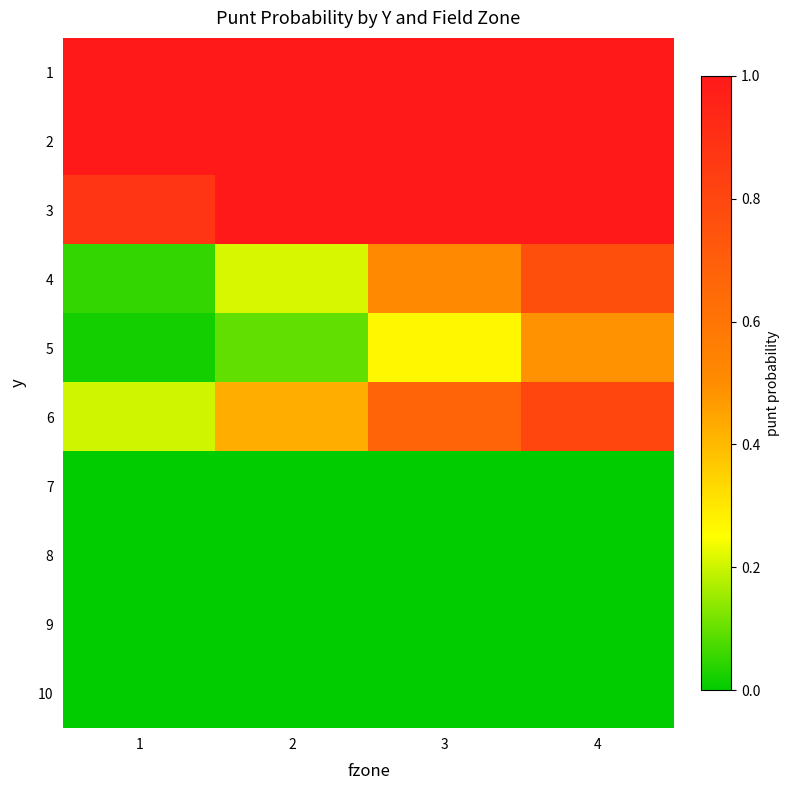

Between 1 and 3, which series saw the biggest shift?

6